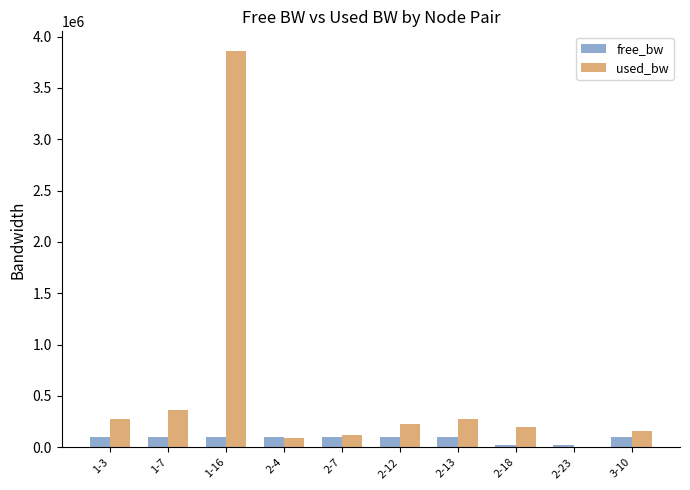

At which label is used_bw closest to 1929443?

1-7